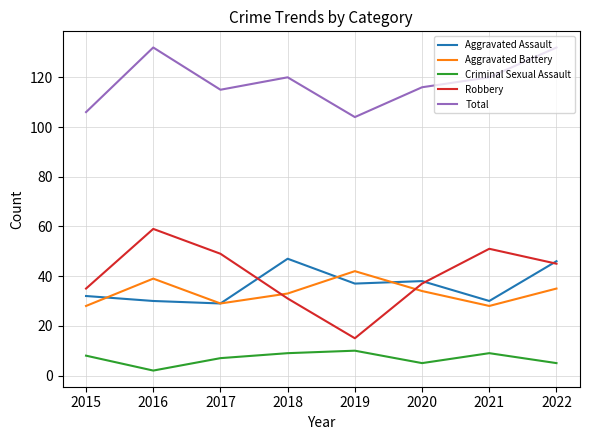

True or false: Criminal Sexual Assault and Robbery intersect in this chart.

False